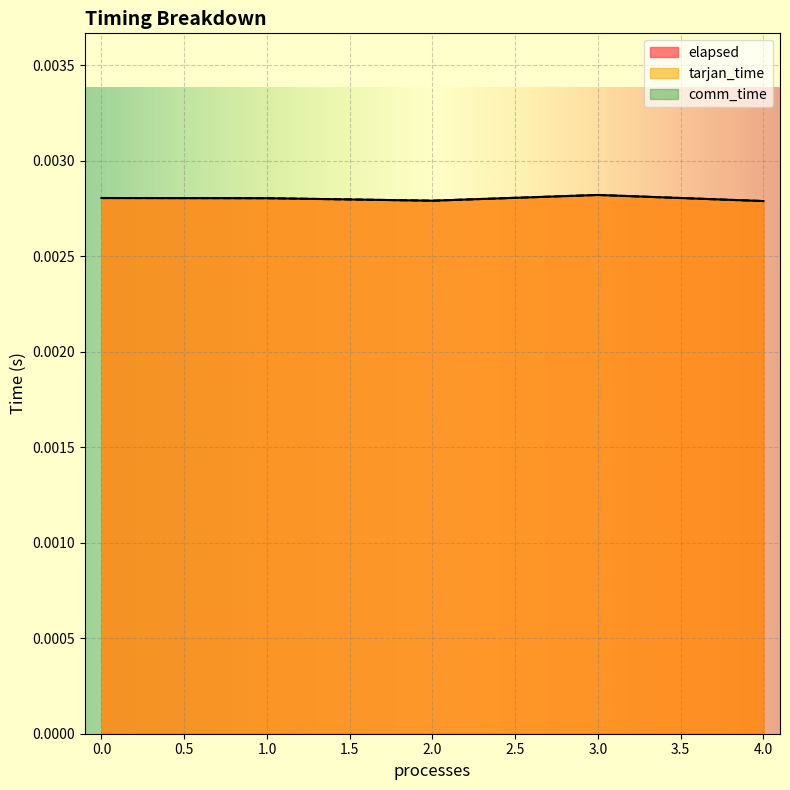

Is the value of tarjan_time at 4.0 greater than the value of elapsed at 0.0?

No